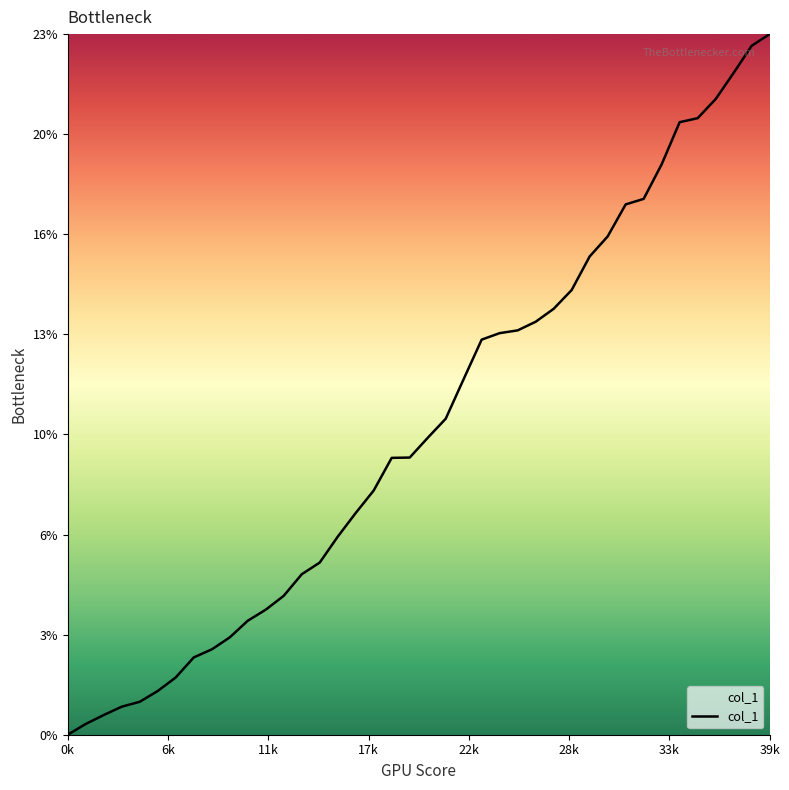

What is the greatest value displayed?

22.8